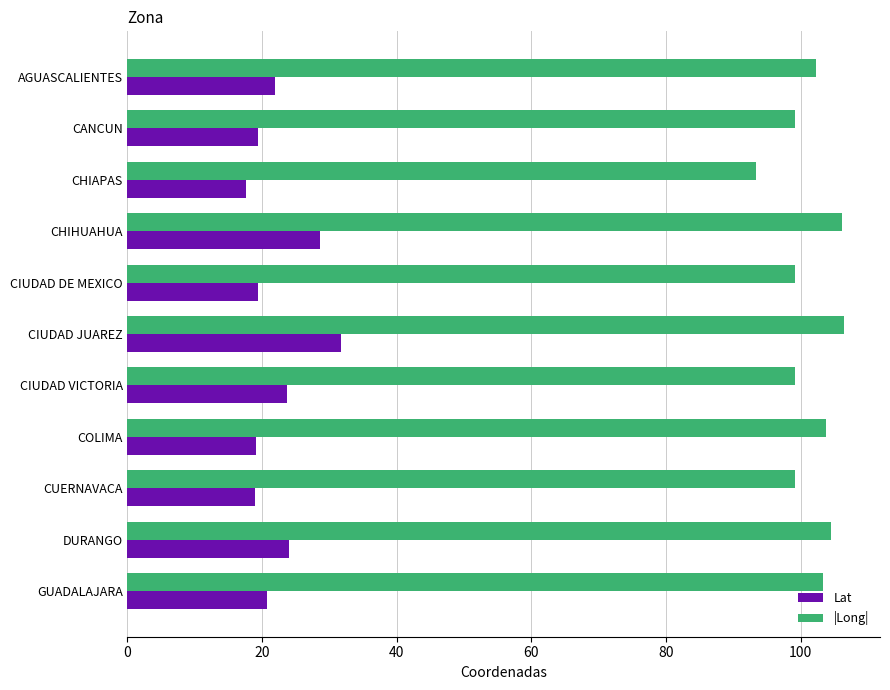

What is the maximum value shown in the chart?

106.5